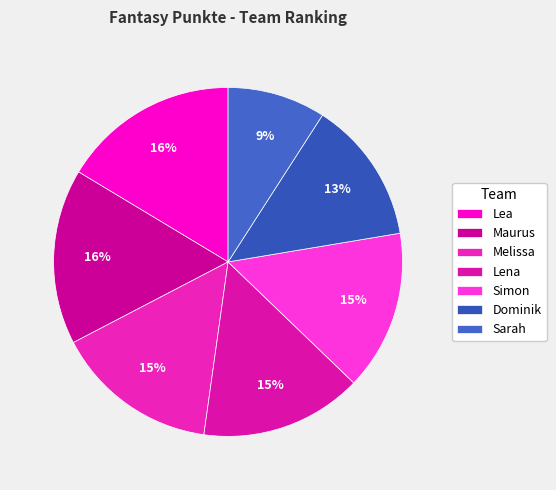

Between Simon and Sarah, which is larger?

Simon